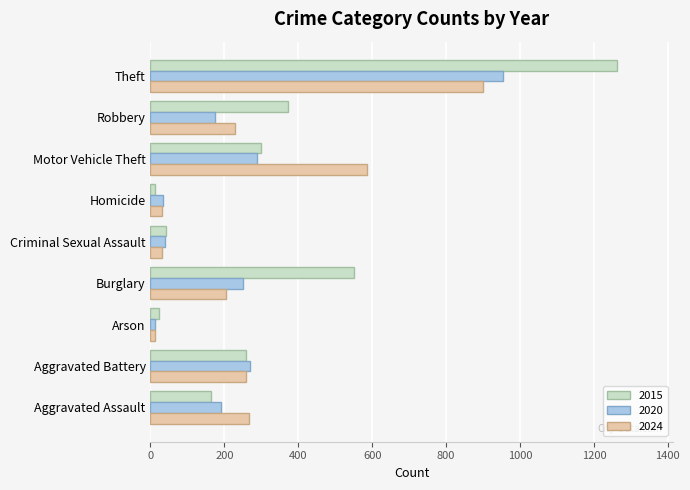

What is the maximum value shown in the chart?

1263